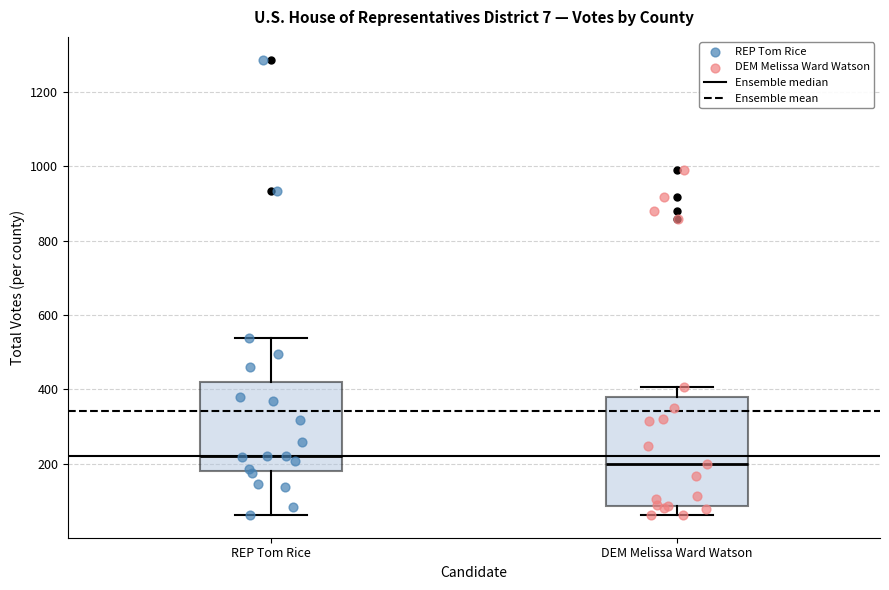

Which box is the tallest, from its lower edge to its upper edge?

DEM Melissa Ward Watson